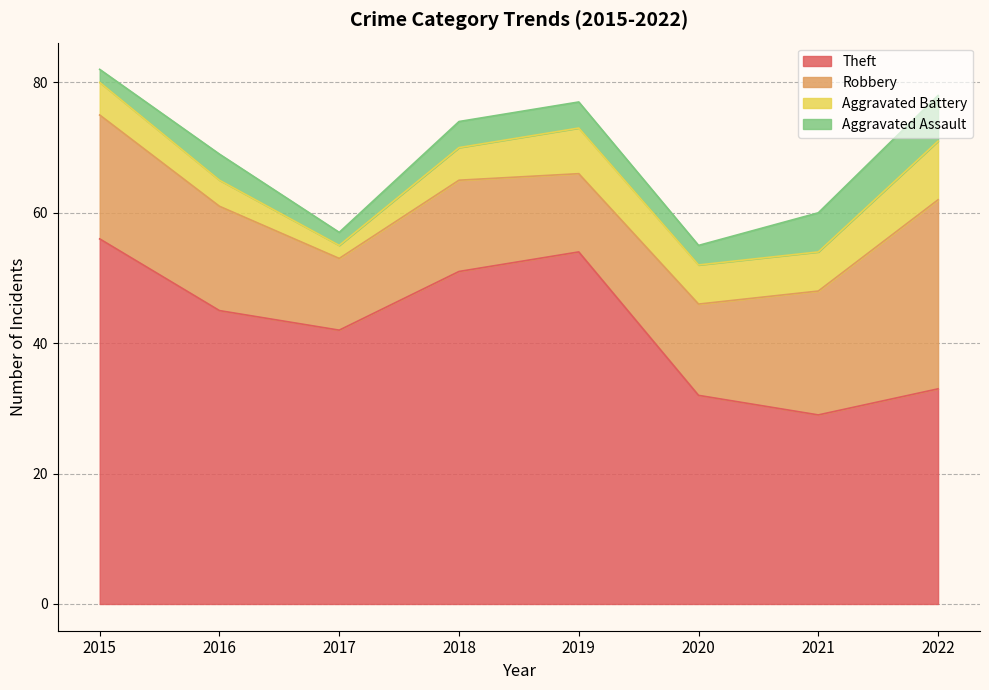

Is the value of Theft at 2021 greater than the value of Robbery at 2019?

Yes